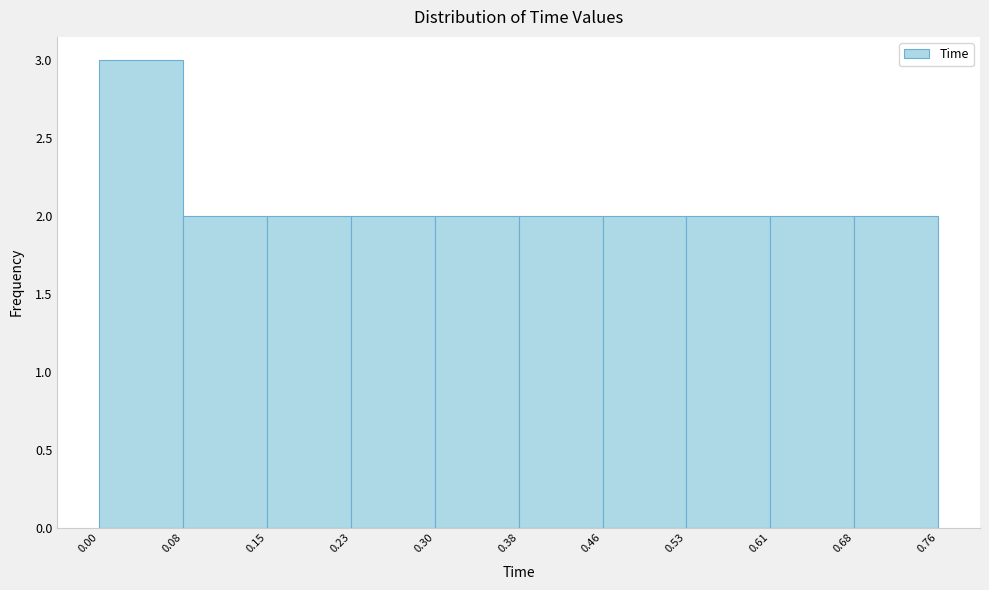

Over which range of the x-axis is the bar tallest?

0.00 to 0.08